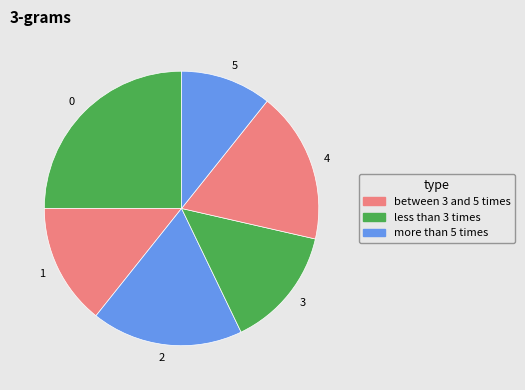

Is there a majority slice in this chart?

No